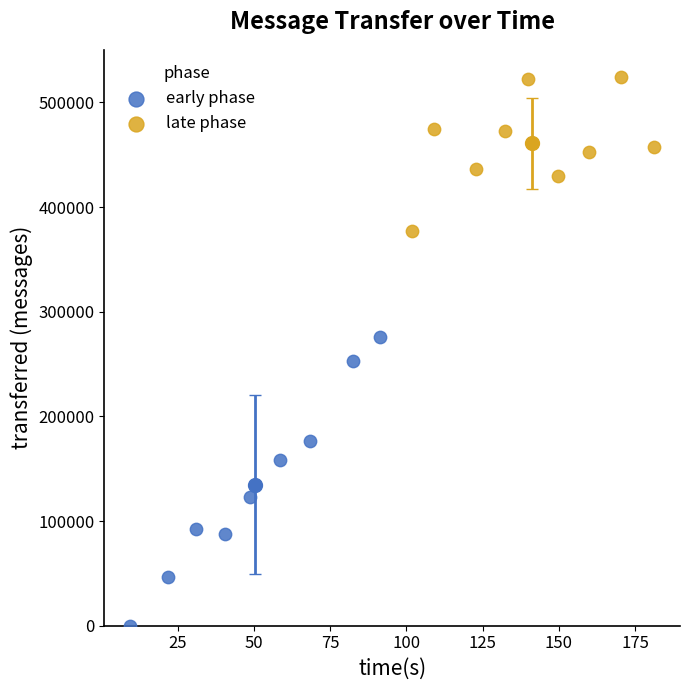

Which series has the largest Y range (max minus min)?

early phase